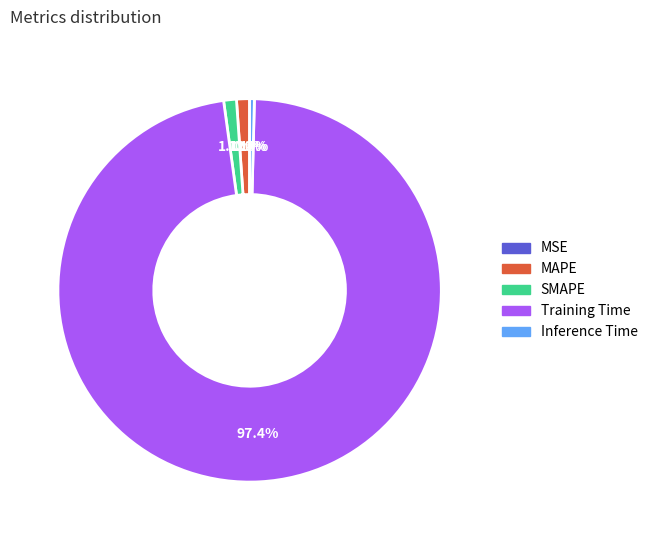

Combined, what portion of the pie is SMAPE and MAPE?

2.2%